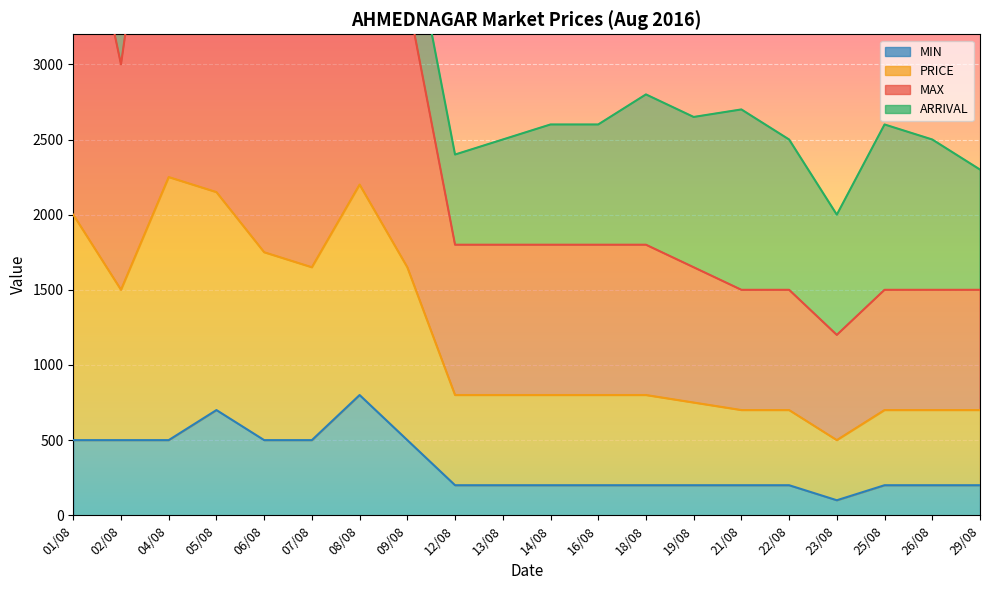

True or false: PRICE and MAX intersect in this chart.

False